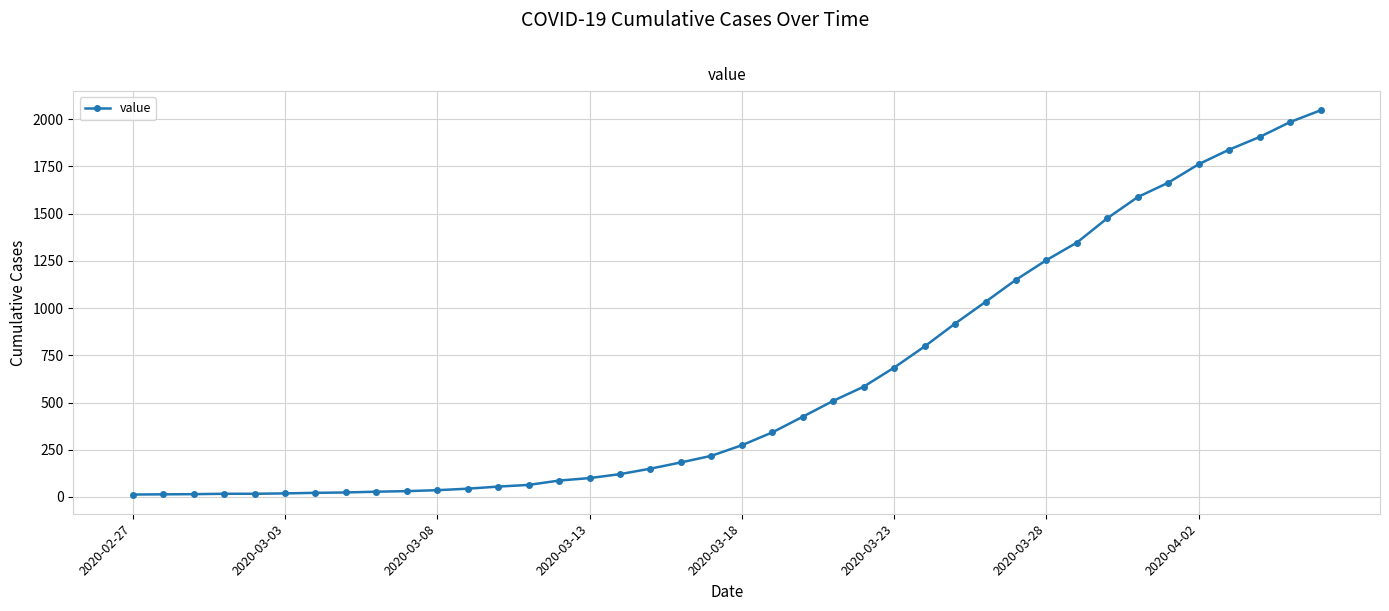

What is the difference between the maximum and minimum values?

2034